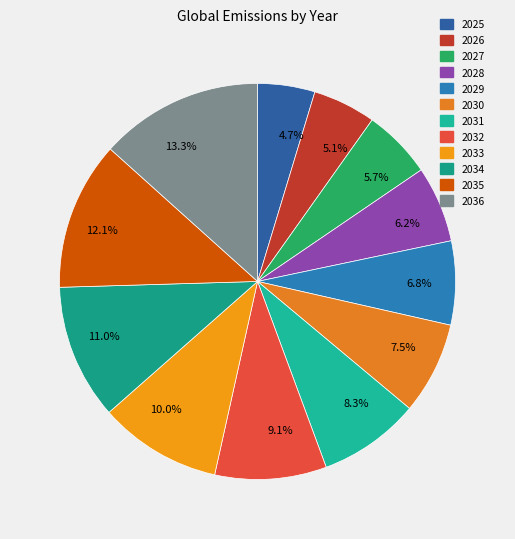

To the nearest percent, what is the difference between the largest and smallest slice percentages?

9%